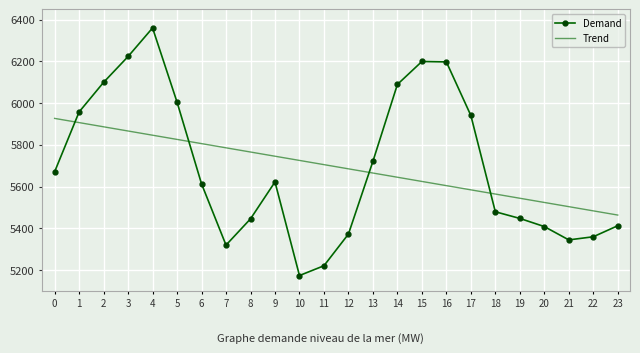

What are all the series names shown in the legend?

Demand, Trend